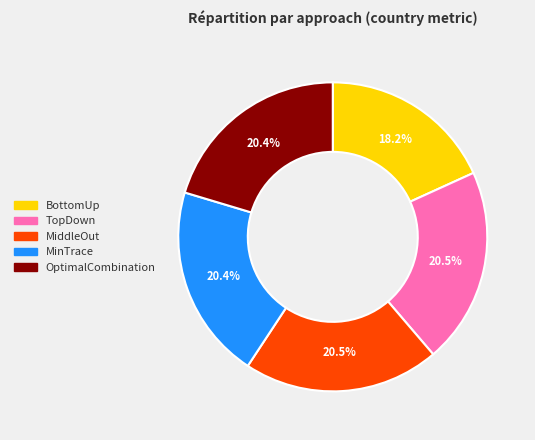

Which has a higher value, TopDown or BottomUp?

TopDown